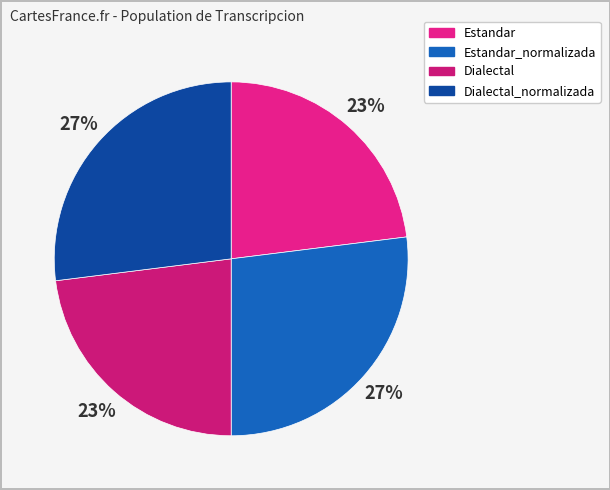

What is the largest slice in the pie chart?

Estandar_normalizada